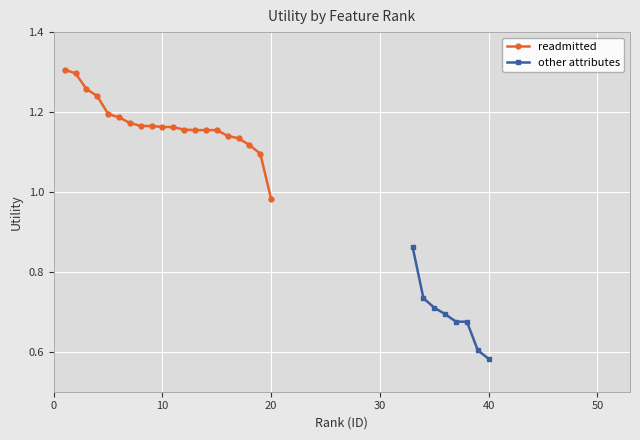

Where does the data first go above 1?

1